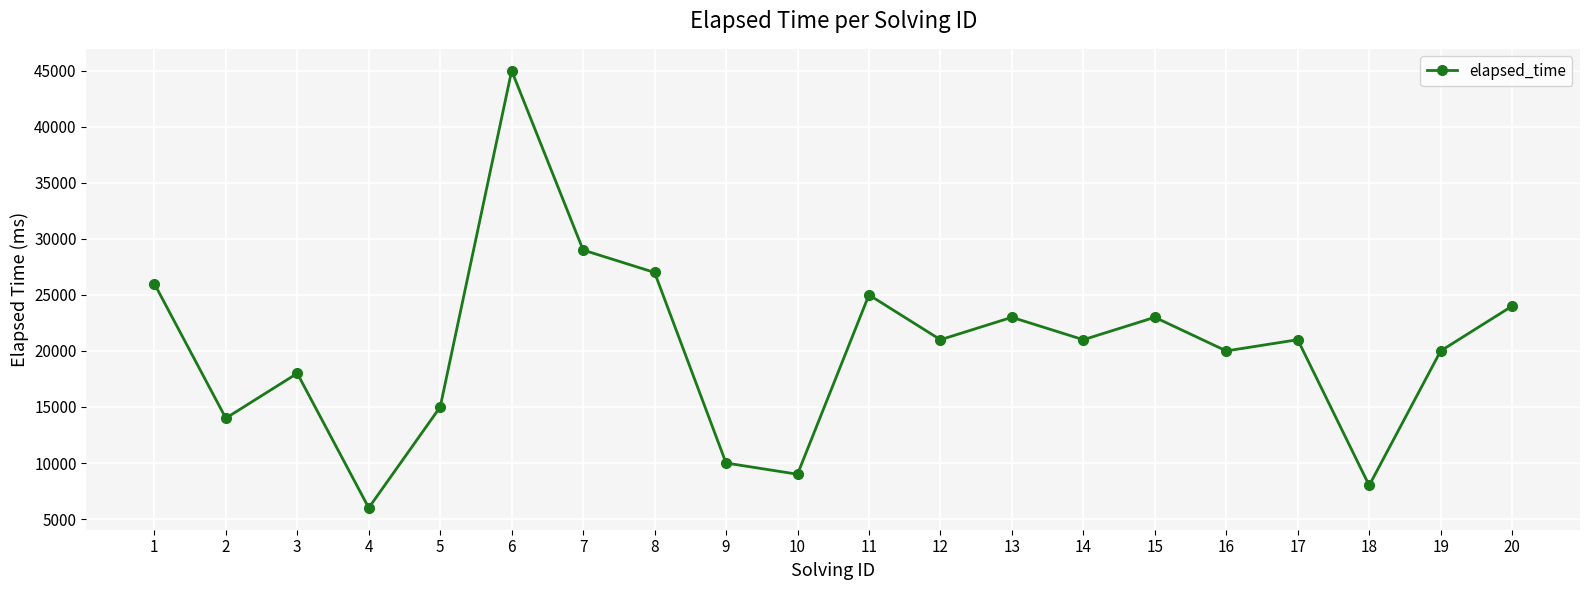

What is the value of the 2nd point from the left?

14000